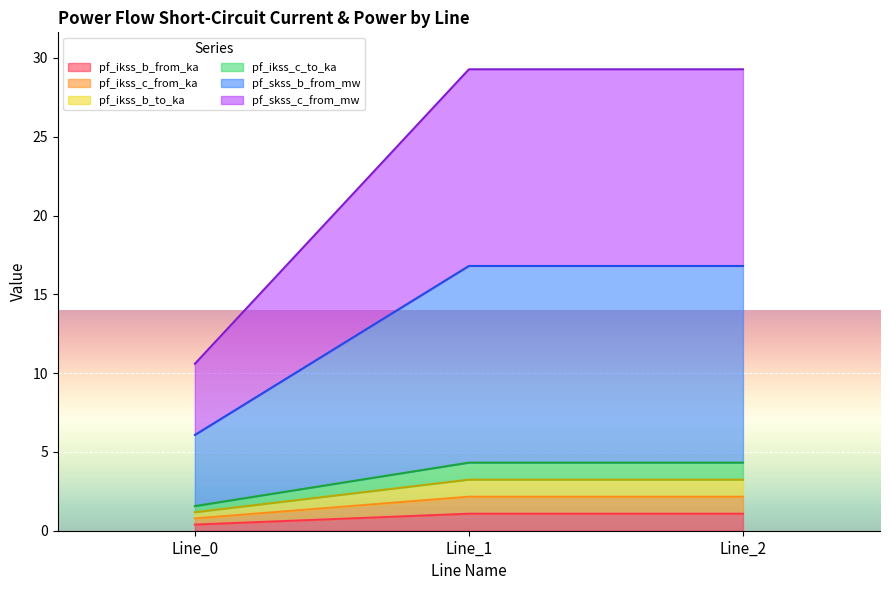

How many data points in pf_skss_c_from_mw are above 29?

2